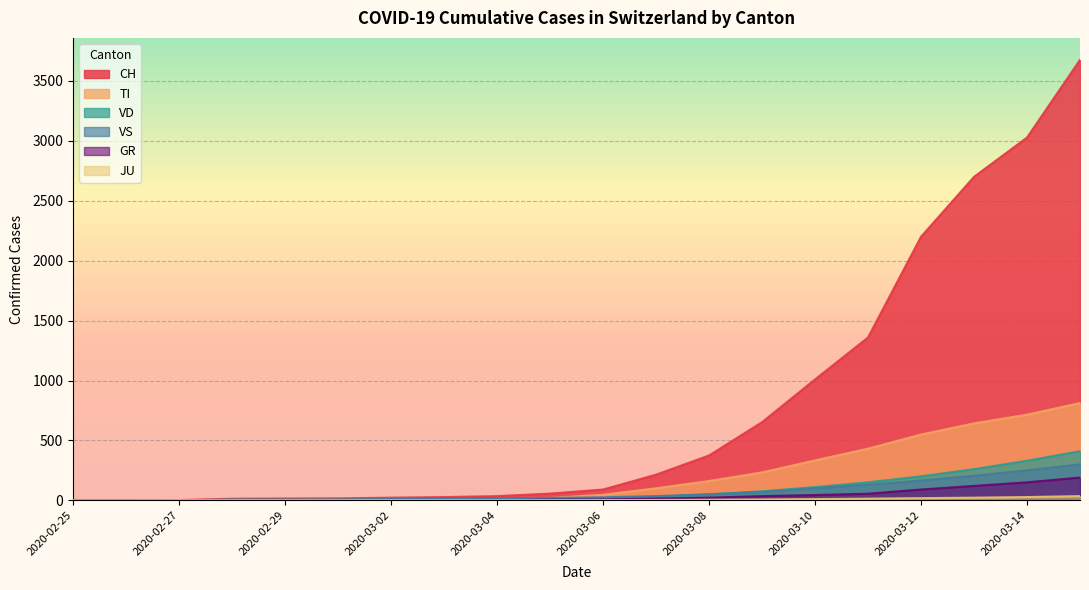

How many intersections are there between TI and VD?

1